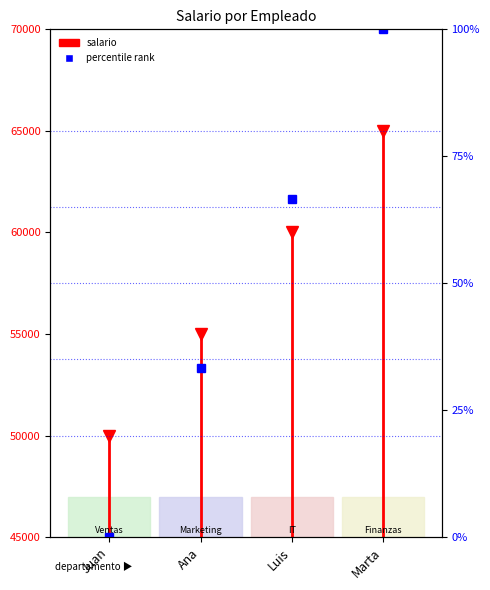

What is the value of the 2nd point from the left?

45000